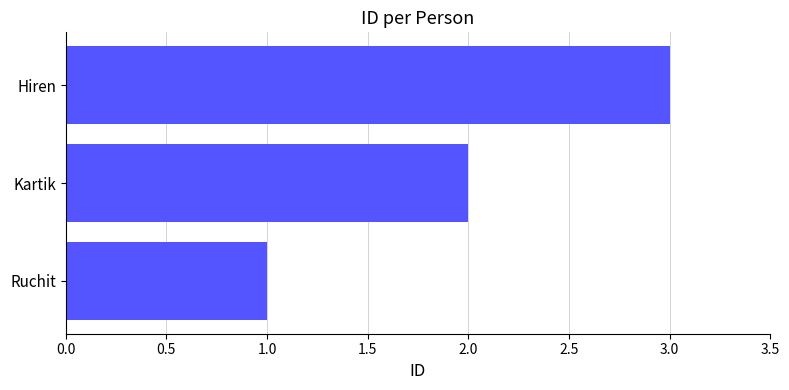

Rank the categories by value from lowest to highest.

Ruchit, Kartik, Hiren